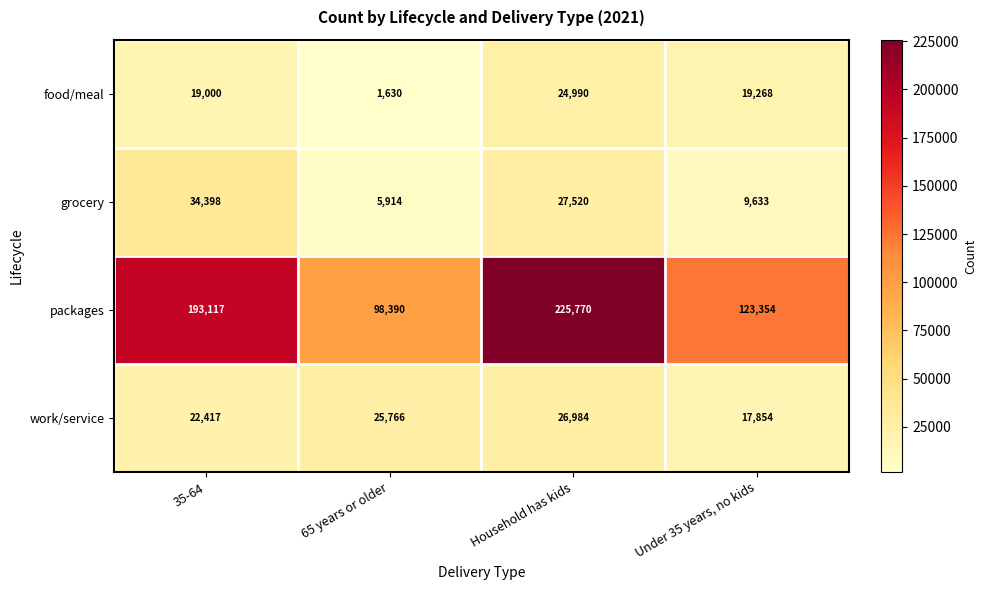

Which series changed the most between 65 years or older and Under 35 years, no kids?

packages